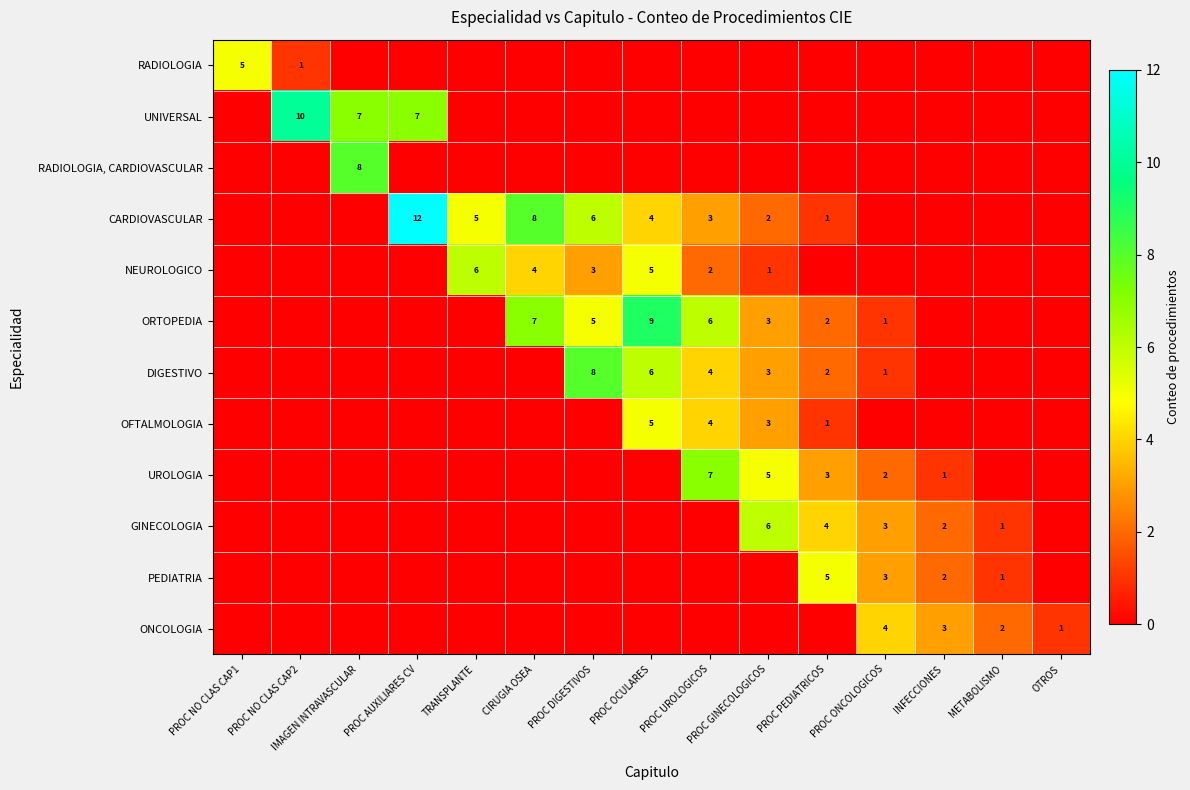

Is the value of UROLOGIA at PROC GINECOLOGICOS greater than the value of CARDIOVASCULAR at PROC DIGESTIVOS?

No